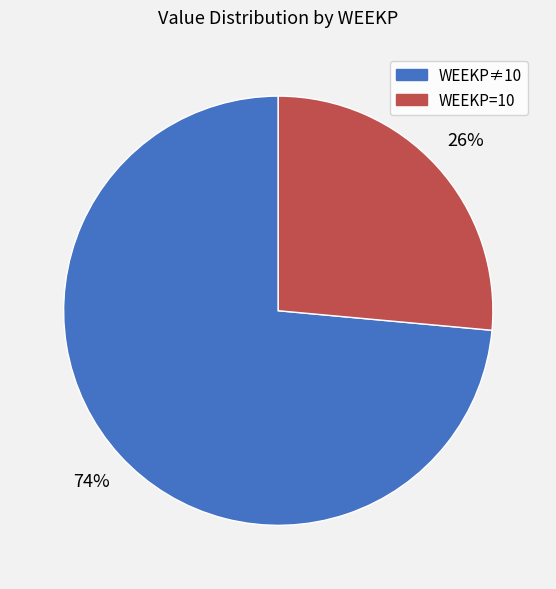

Does any single category account for the majority?

Yes